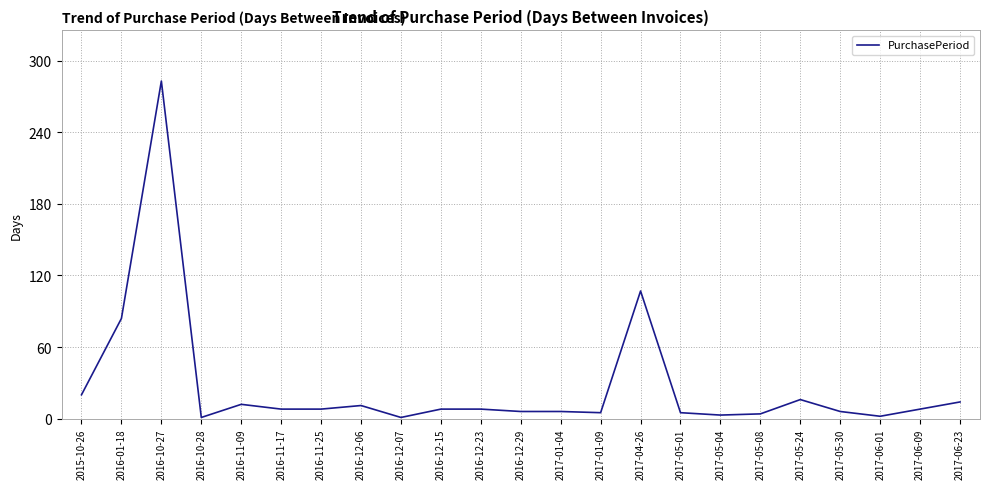

What is the minimum value shown in the chart?

1